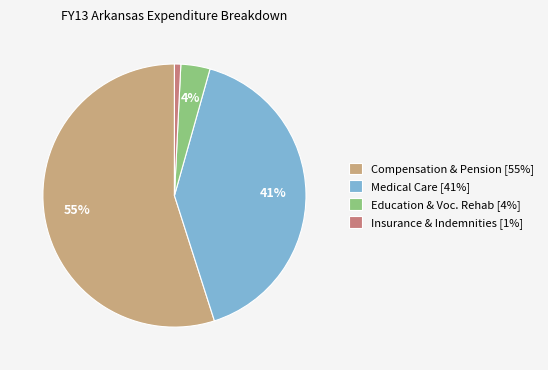

To the nearest percent, what is the difference between the Insurance & Indemnities [1%] and Medical Care [41%] slice percentages?

40%